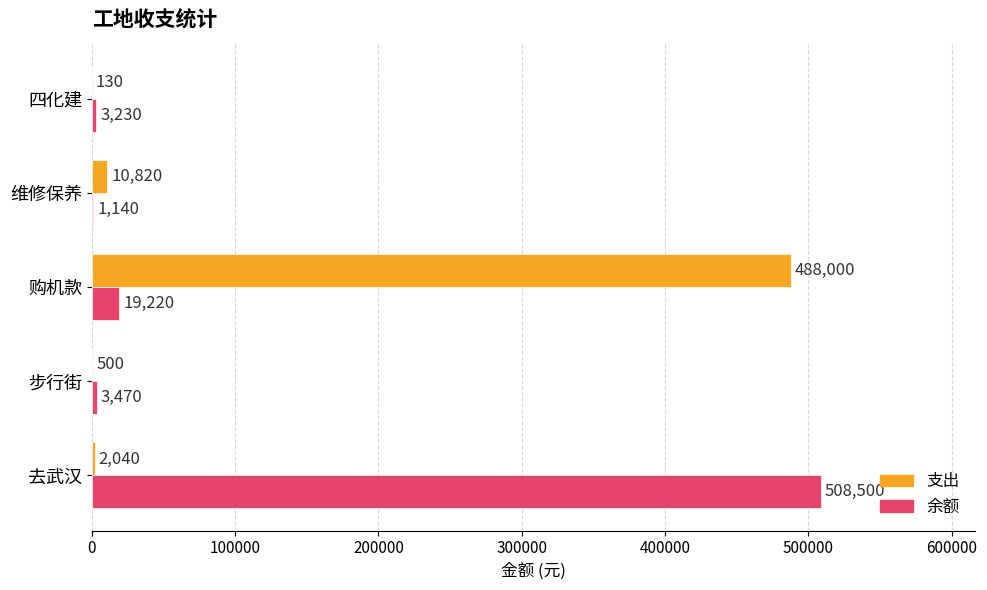

What is the sum of the 余额 values at 购机款 and 四化建?

22450